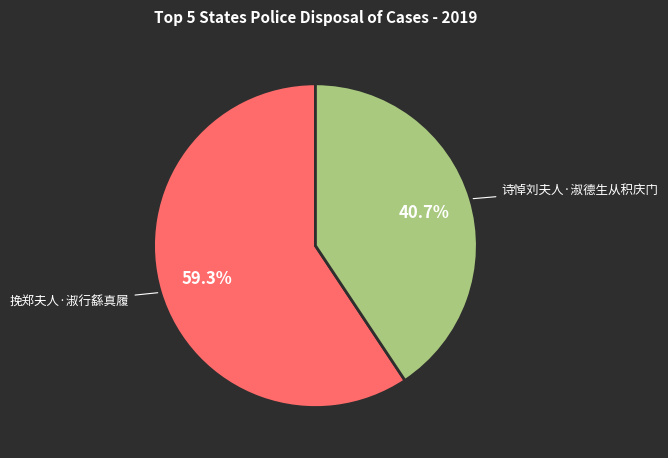

Is there any slice that represents more than half of the pie?

Yes